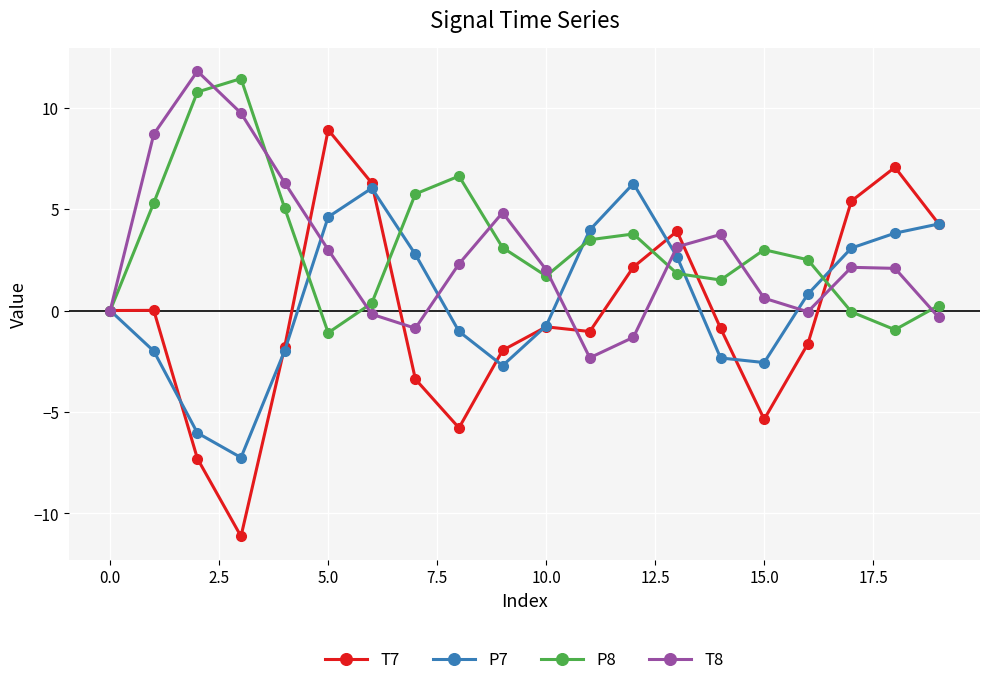

In P7, how many points are higher than both neighbors (excluding endpoints)?

2